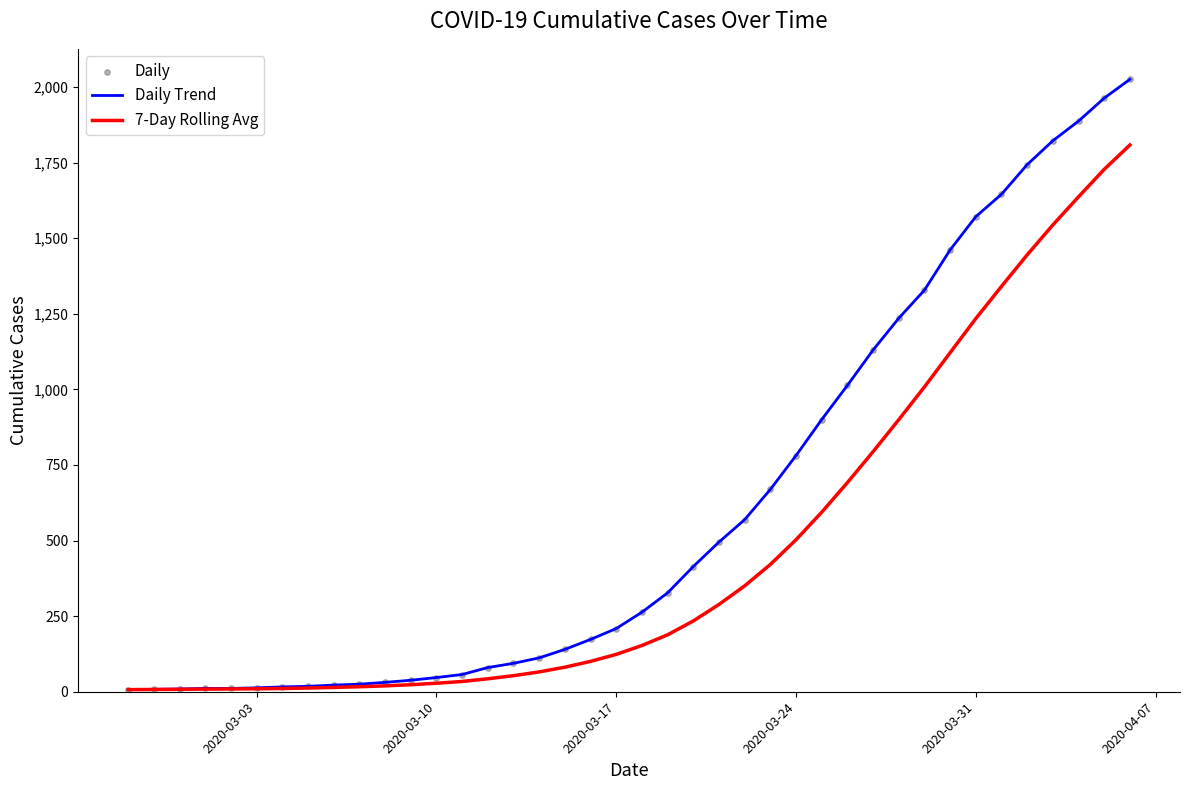

List the series in order of their peak value, highest first.

Daily Trend, 7-Day Rolling Avg